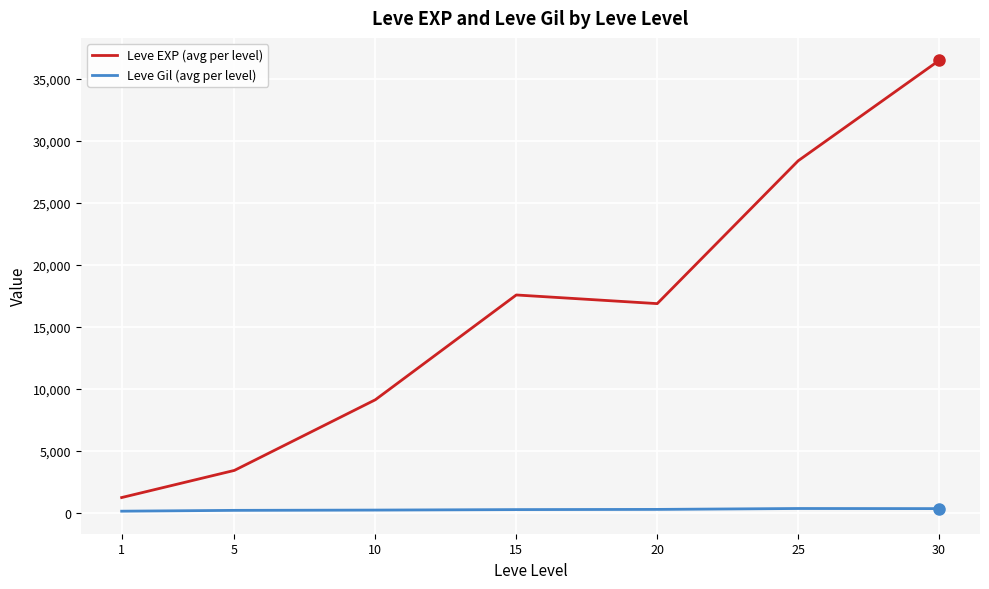

Rank the series by their maximum value, from lowest to highest.

Leve Gil (avg per level), Leve EXP (avg per level)